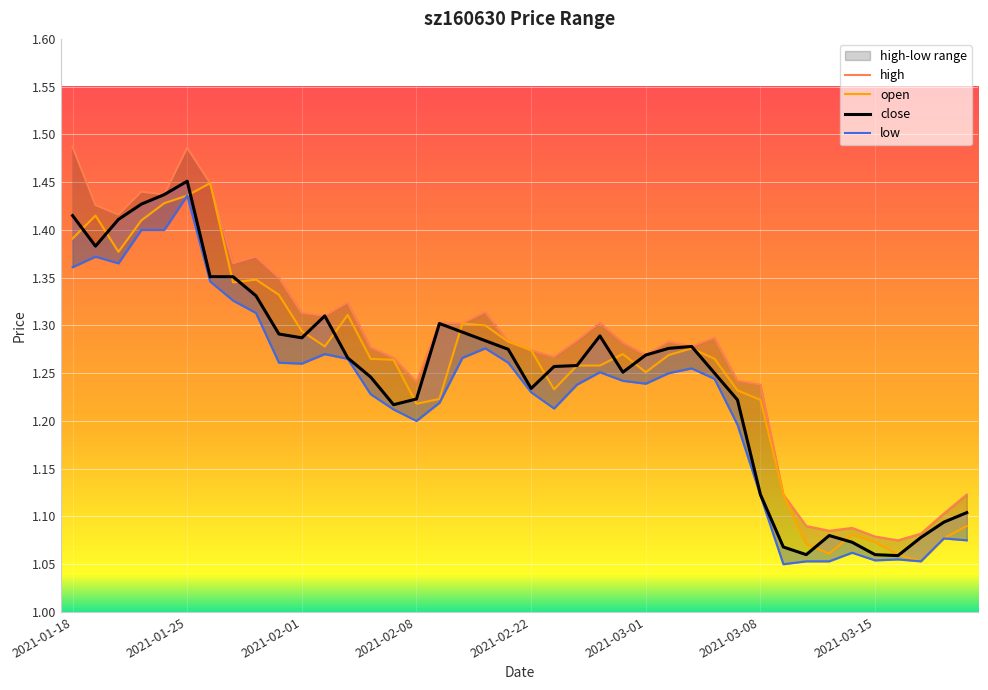

What is the label of the 37th point from the right?

2021-01-21